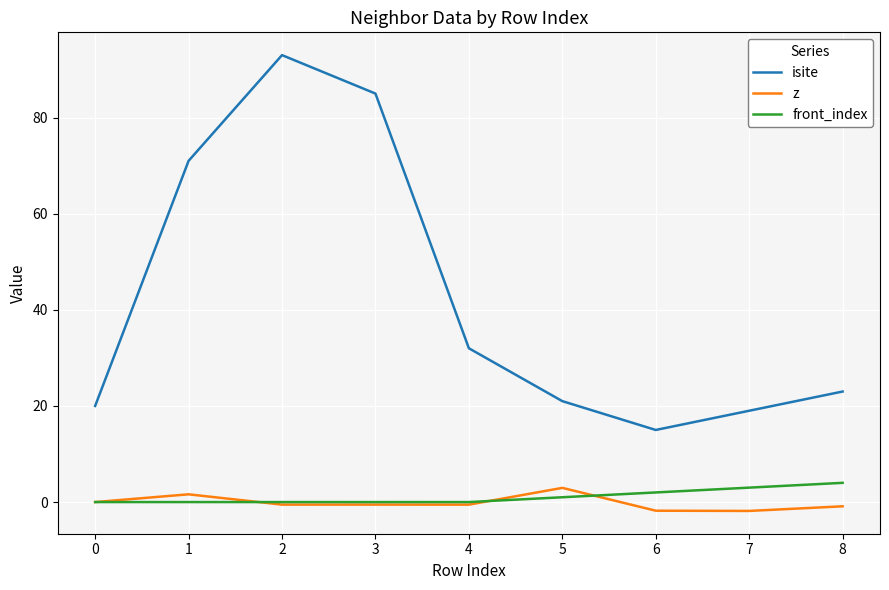

True or false: isite and front_index cross at least once.

False